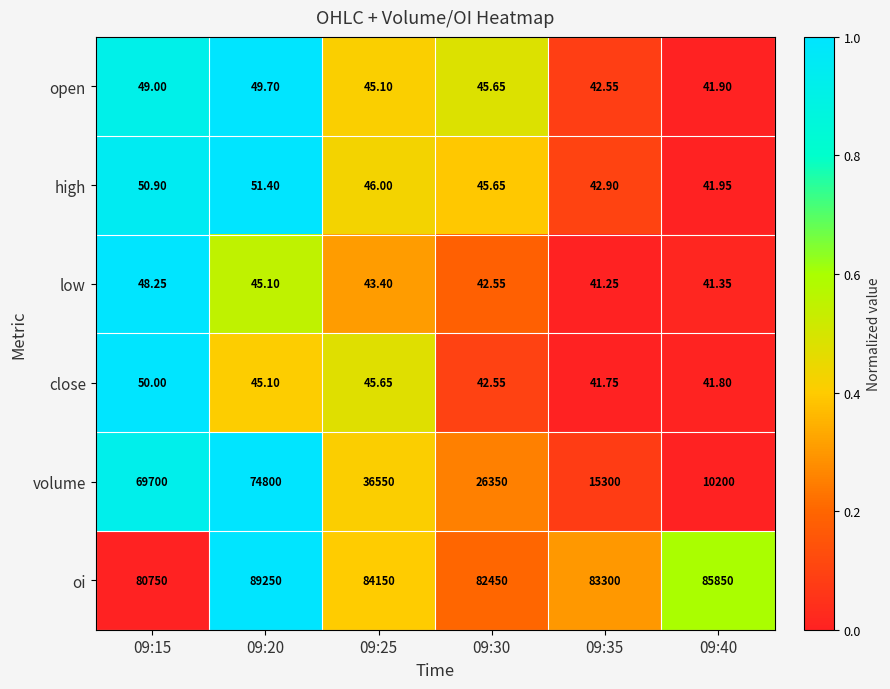

At 09:35, list the series in order from smallest to largest.

low, close, open, high, volume, oi